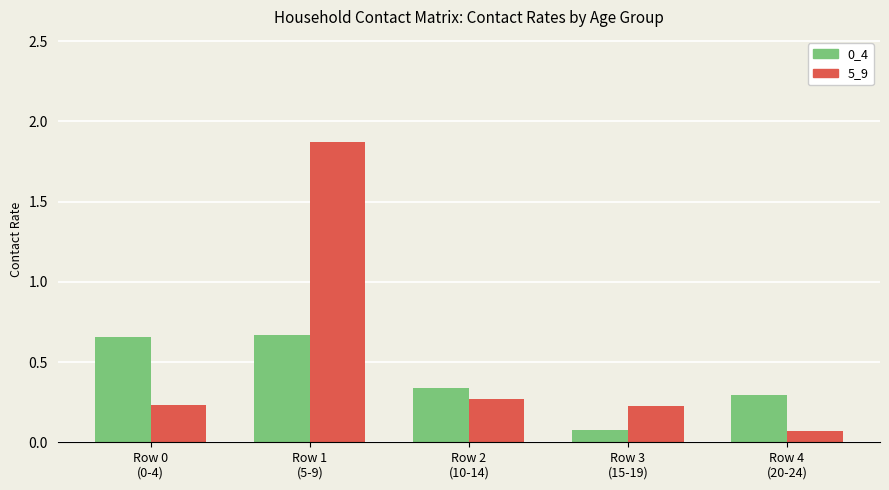

How many bars are there in each group?

2